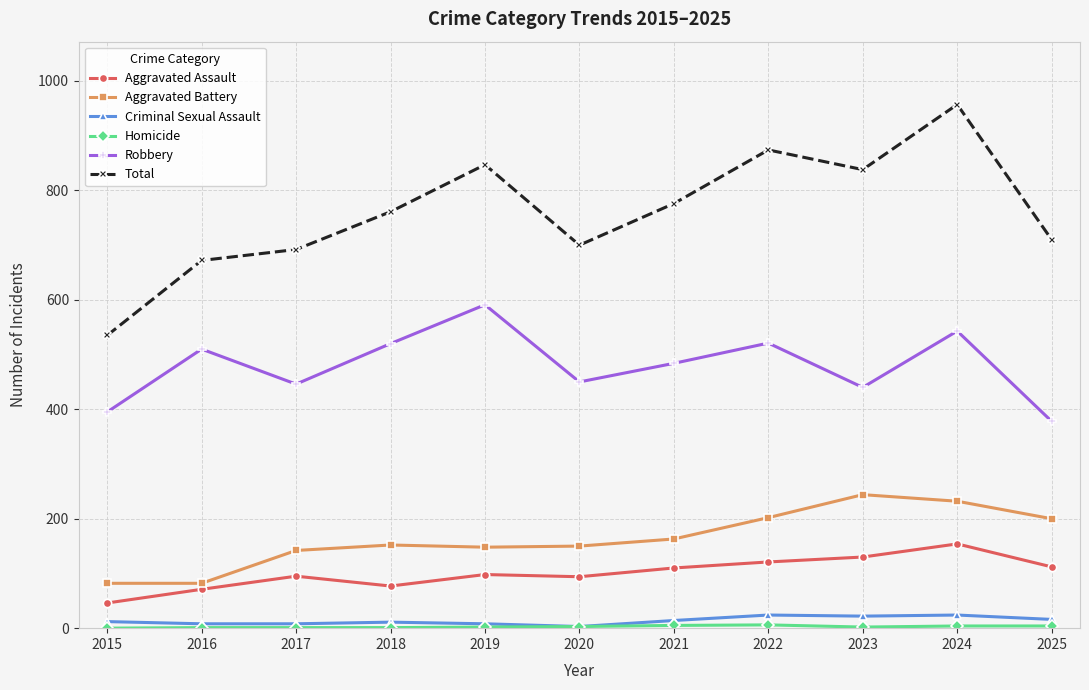

At which category does Robbery reach its first local peak?

2016